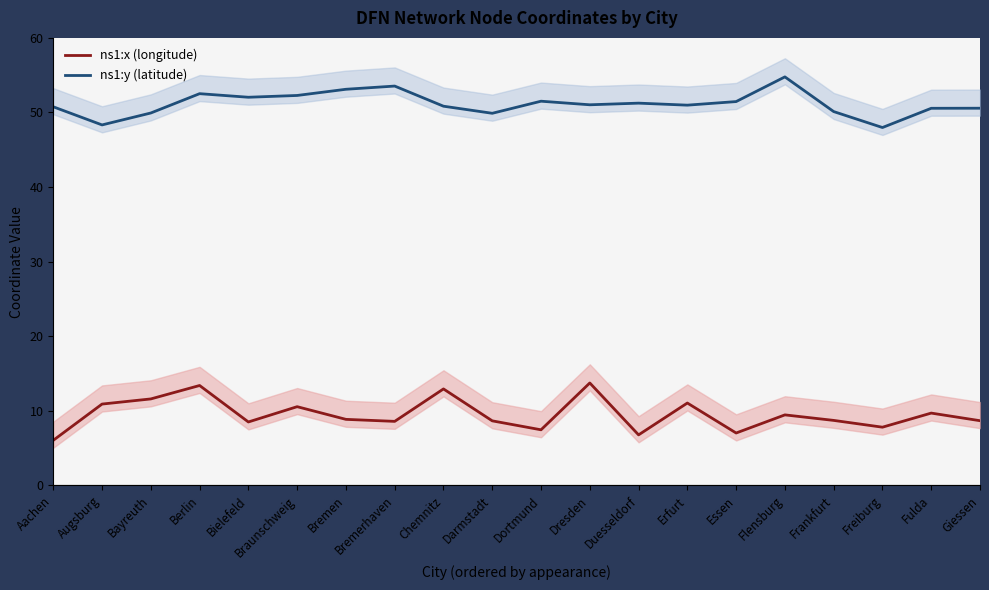

Where is the first local minimum for ns1:x (longitude)?

Bielefeld